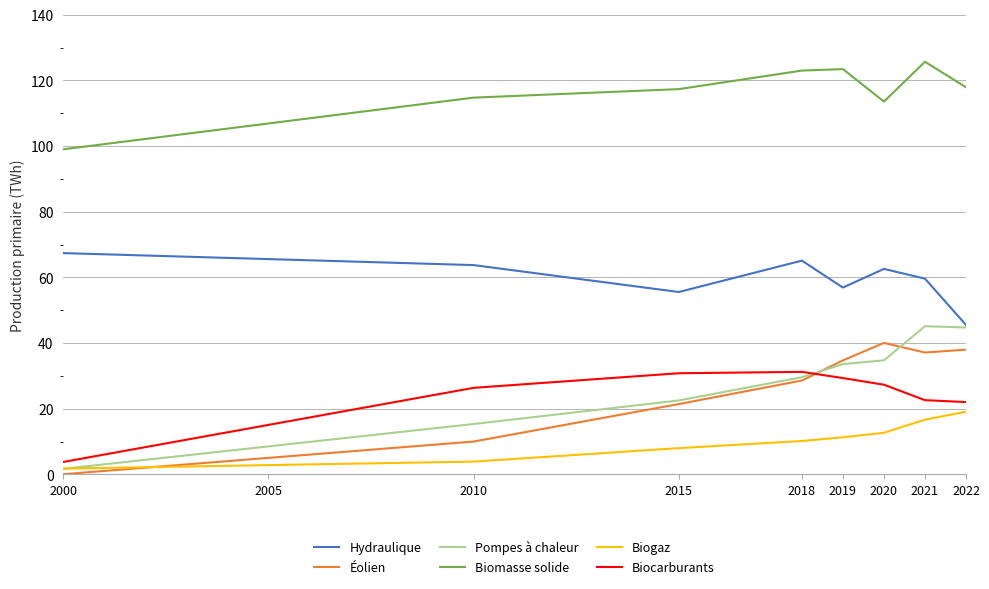

Where is Éolien nearest to the value 20?

2015